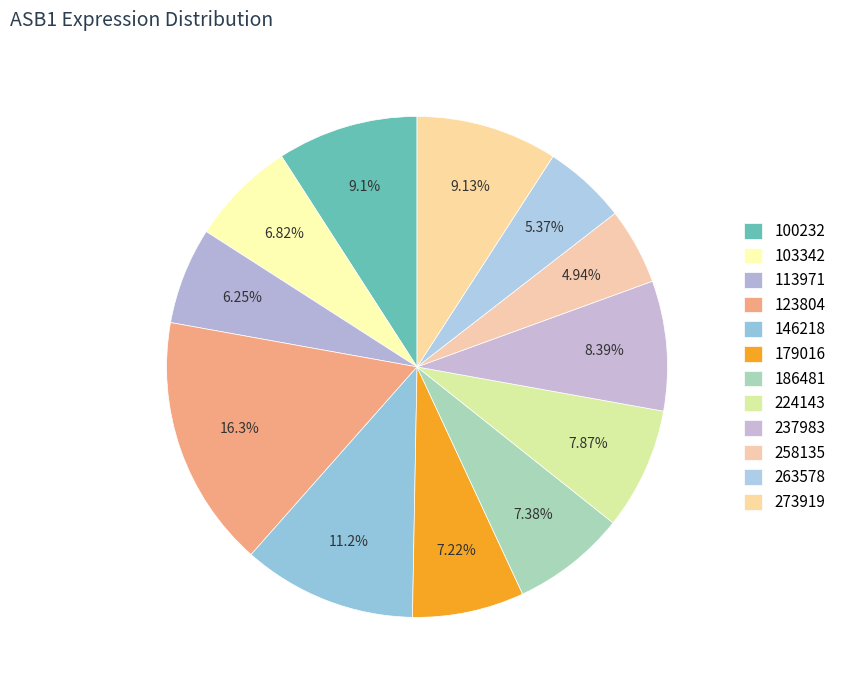

The 179016 slice represents 7% of the pie. True or false?

True